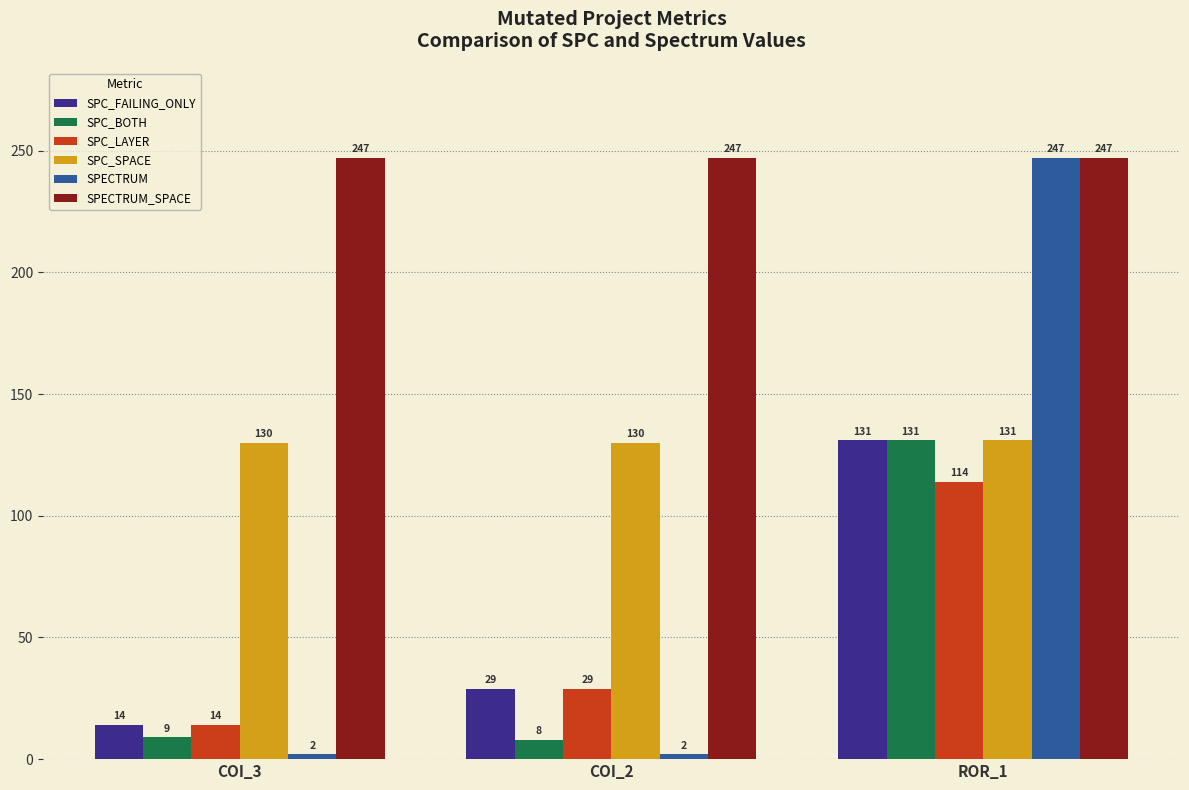

List the labels in order of SPC_BOTH value, largest first.

ROR_1, COI_3, COI_2